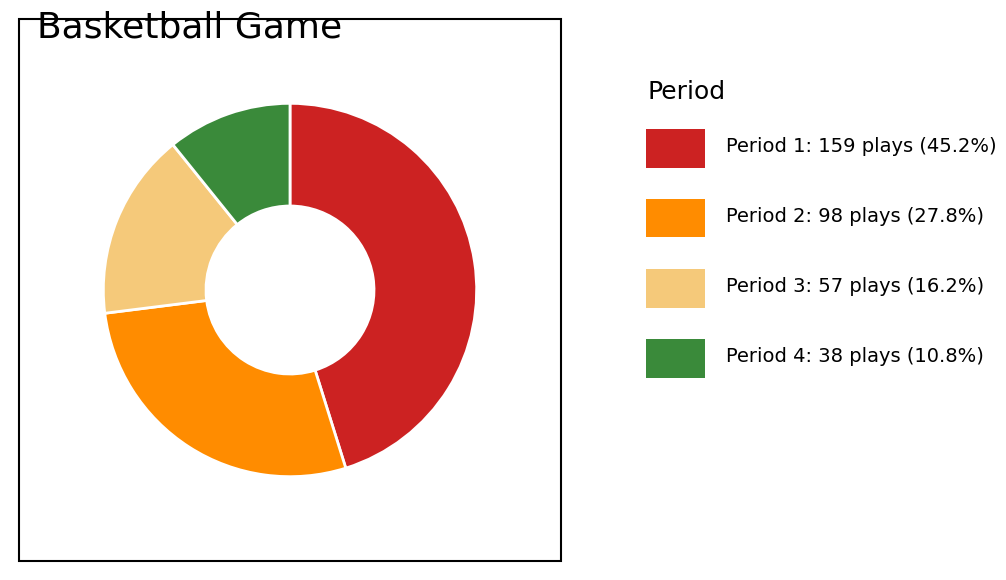

Does any single category account for the majority?

No